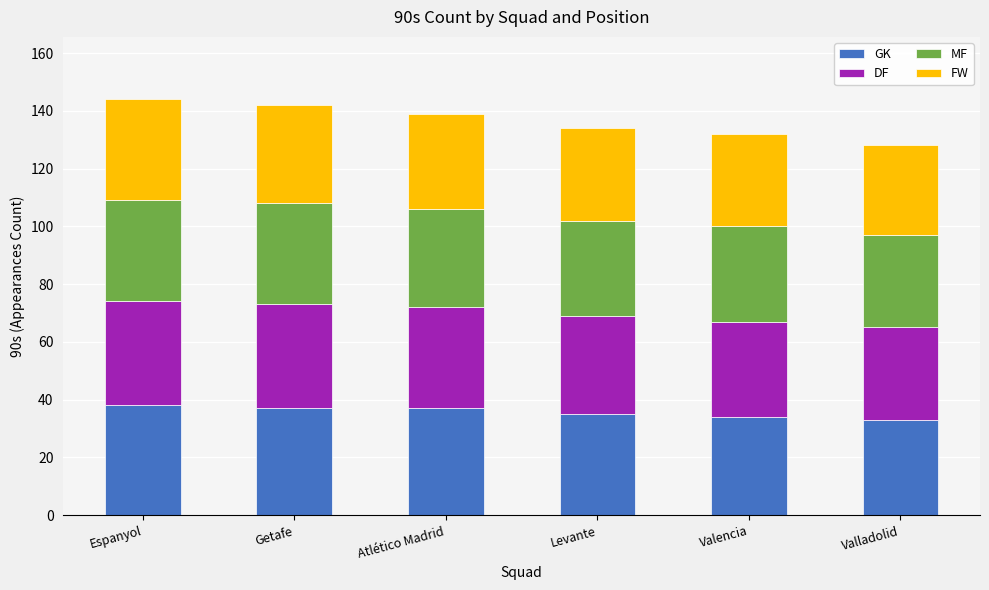

What are all the series names shown in the legend?

GK, DF, MF, FW